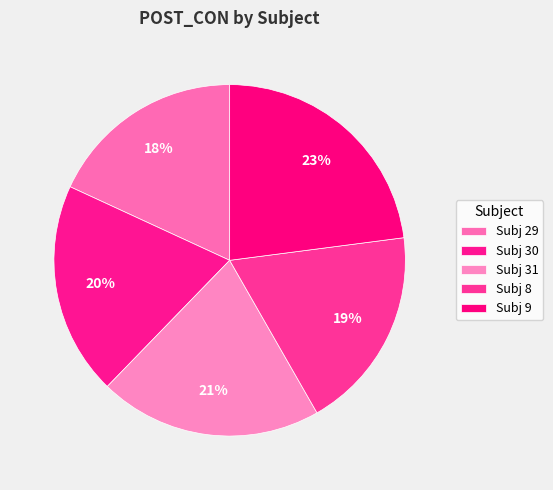

Which category has the smallest portion of the pie?

Subj 29